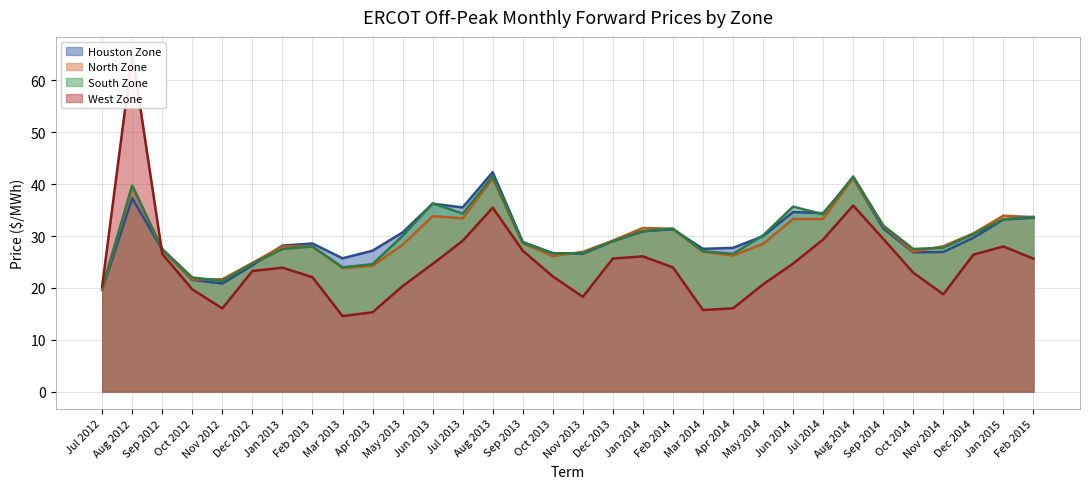

Which series ends up on top after the final intersection of South Zone and Houston Zone?

South Zone